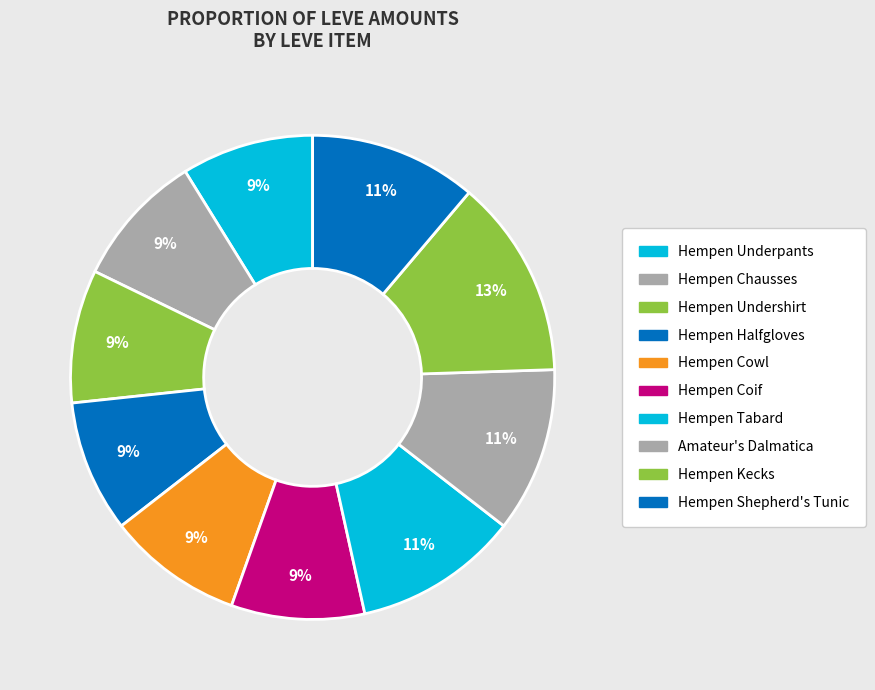

What is the ratio of the value at Hempen Tabard to the value at Amateur's Dalmatica?

1.0